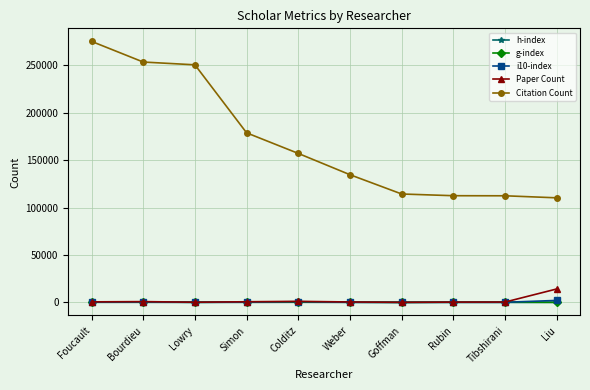

How many lines are shown in the chart?

5